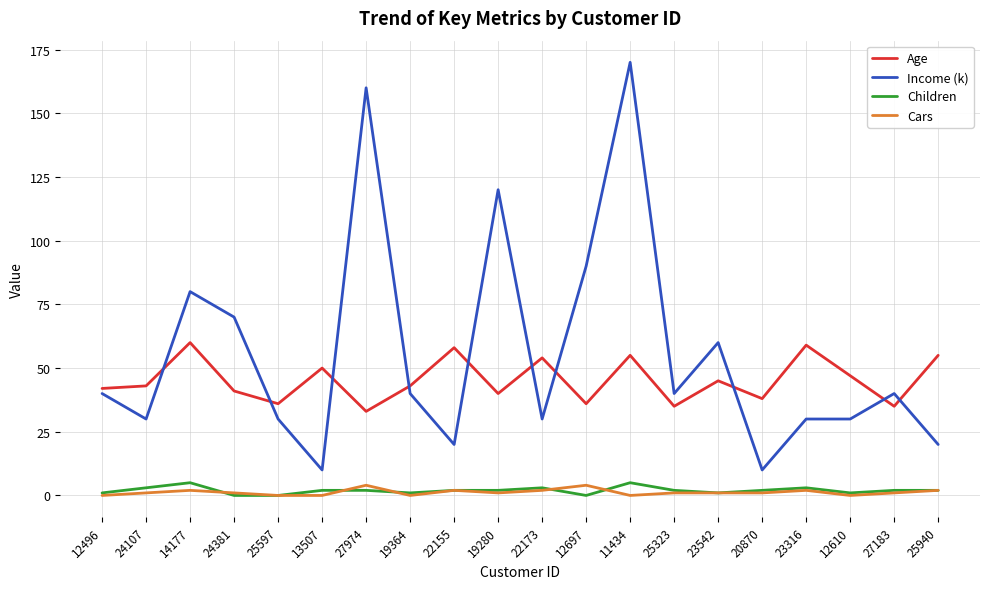

At which category is the sum across all series the highest?

11434